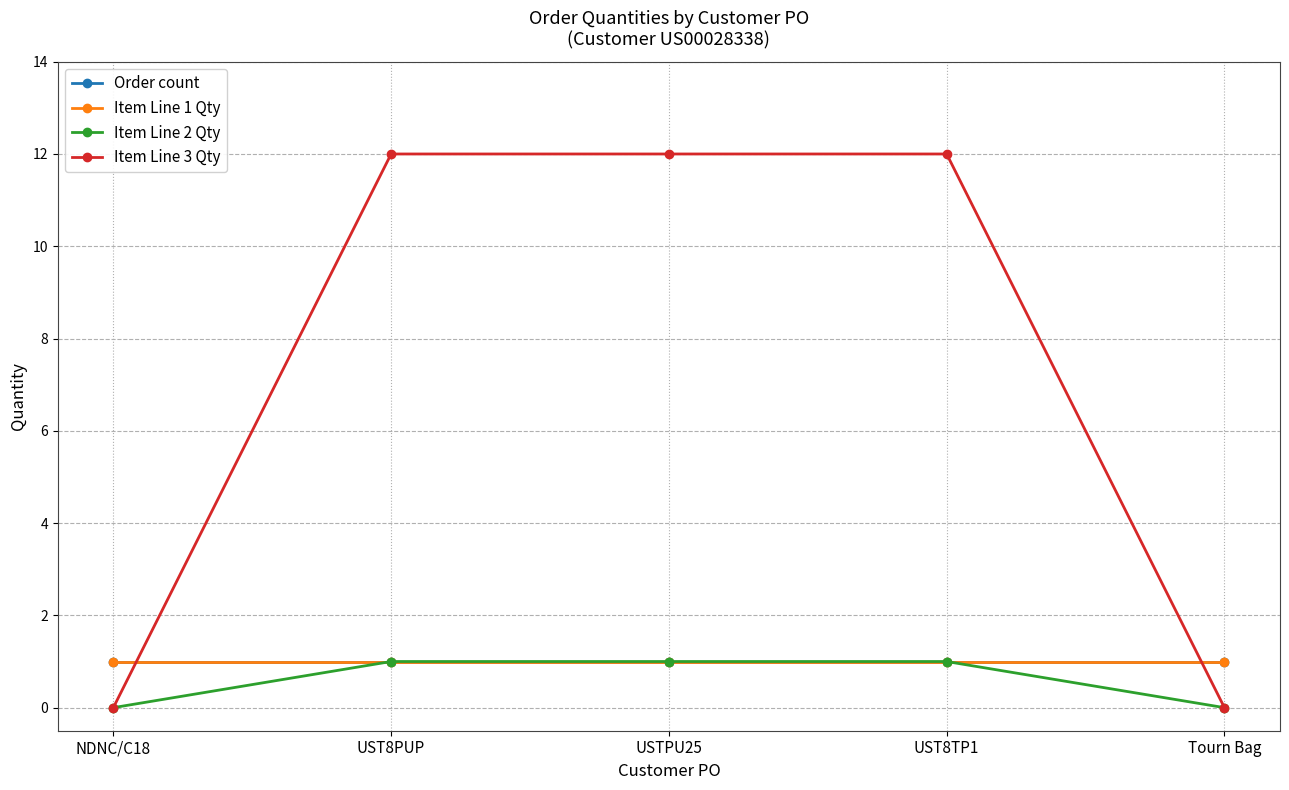

True or false: Order count has more than 1 points higher than both neighbors.

False